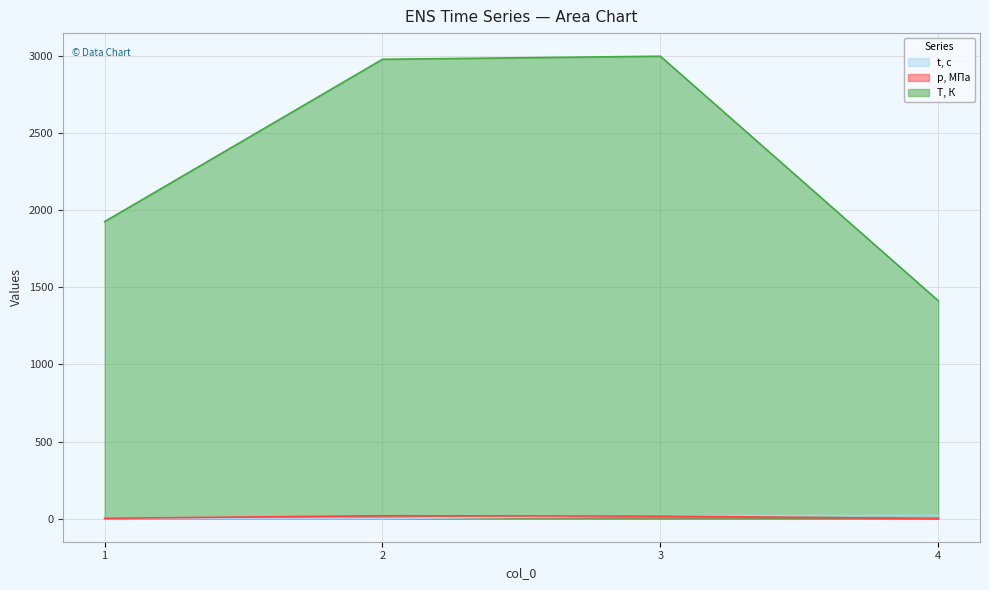

What is the average value of the t, с series?

9.8